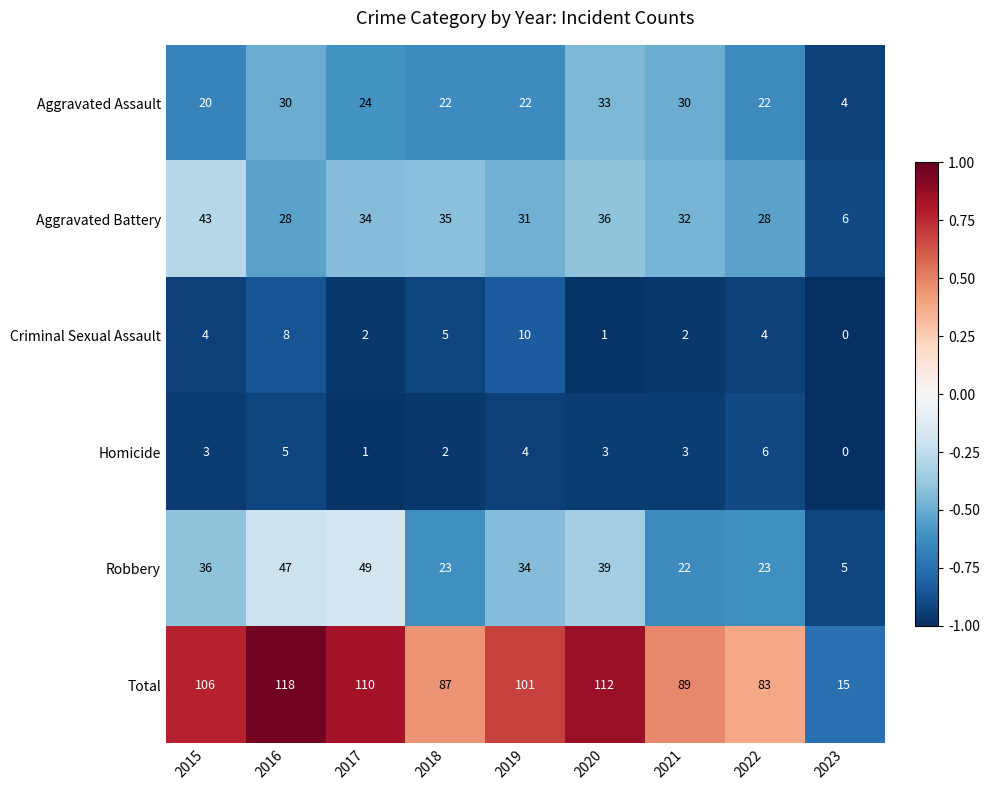

Which series has the largest range (max minus min)?

Total